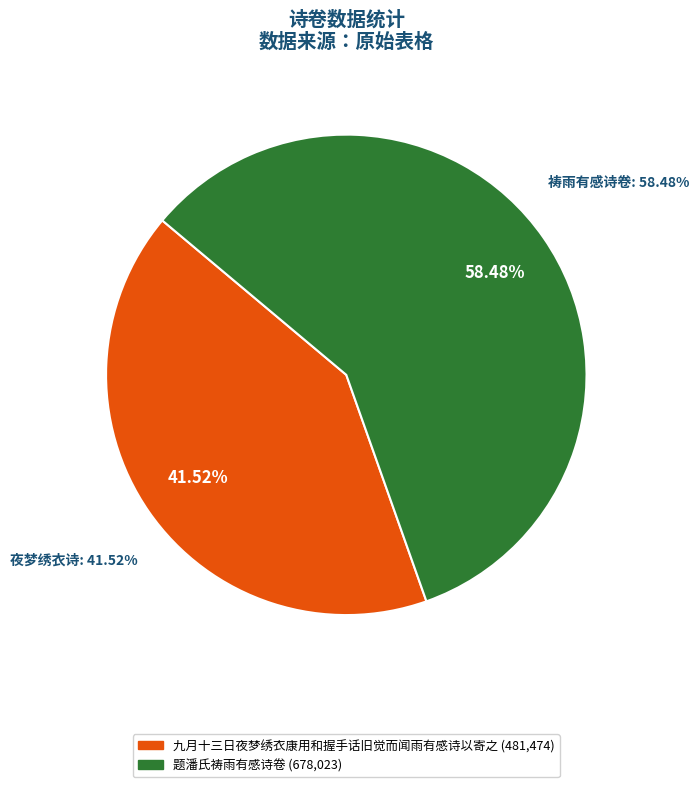

To the nearest percent, what portion does 题潘氏祷雨有感诗卷 represent?

58%